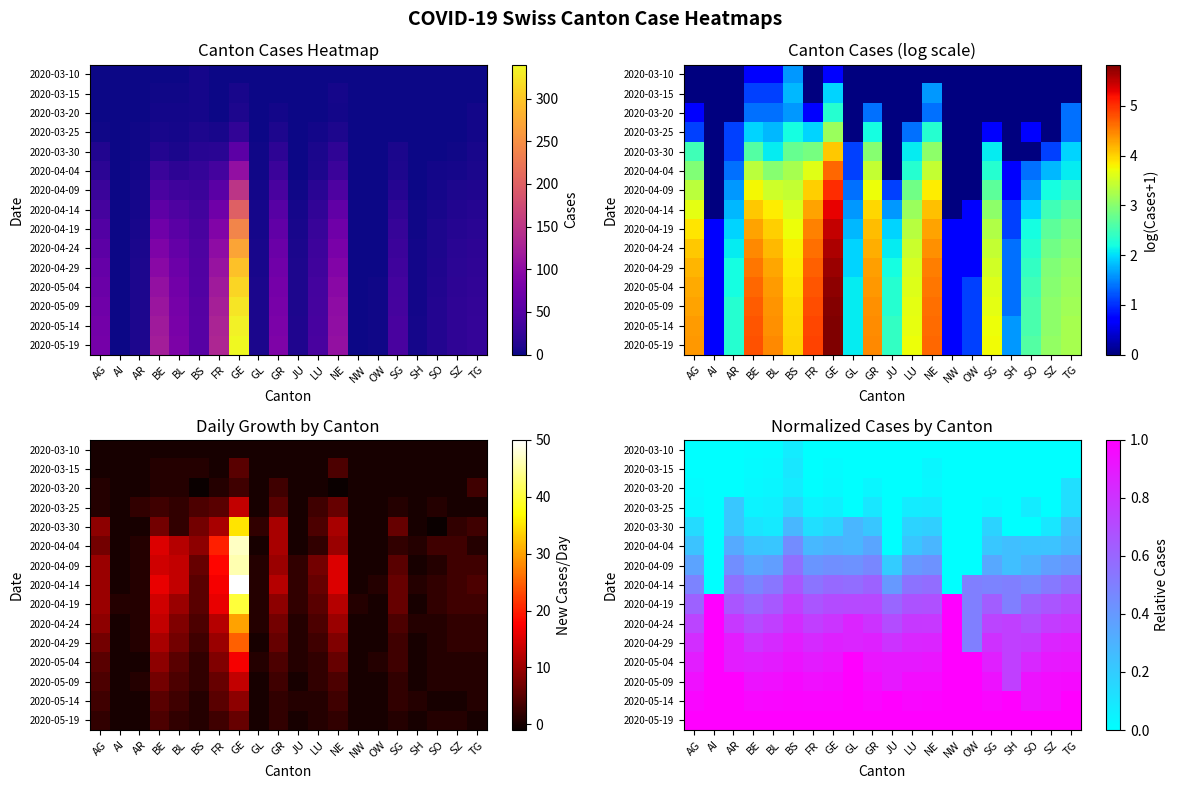

What is the greatest value displayed?

1.0